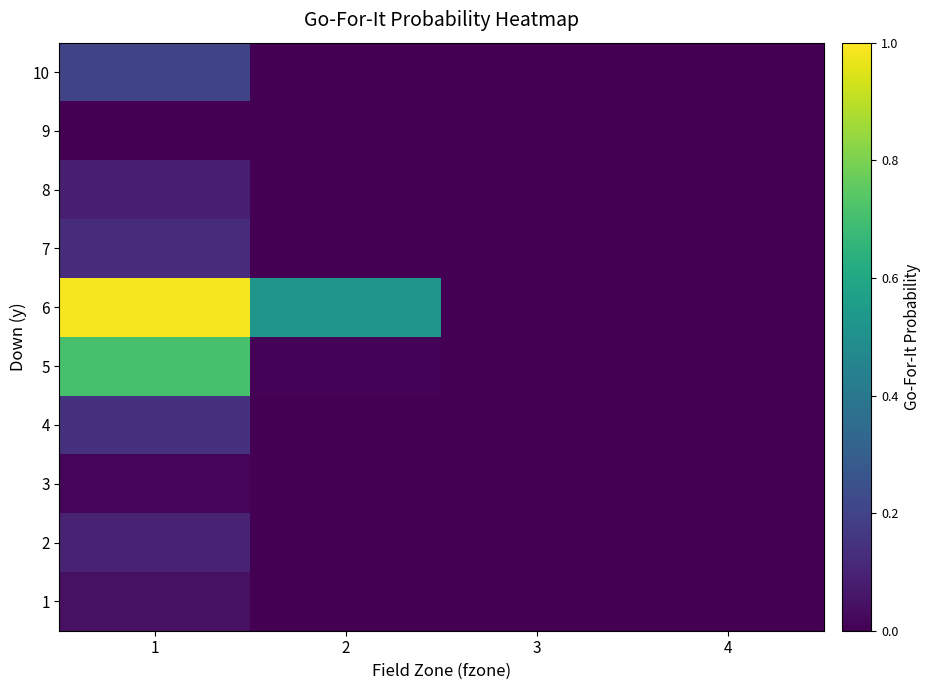

Which category has the highest value across all series?

1